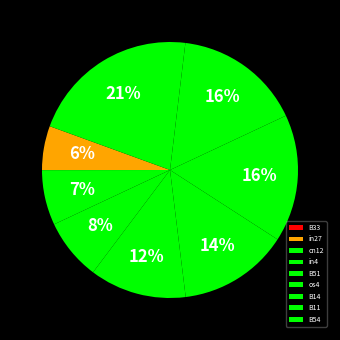

What portion of the pie excludes in4?

92.2%